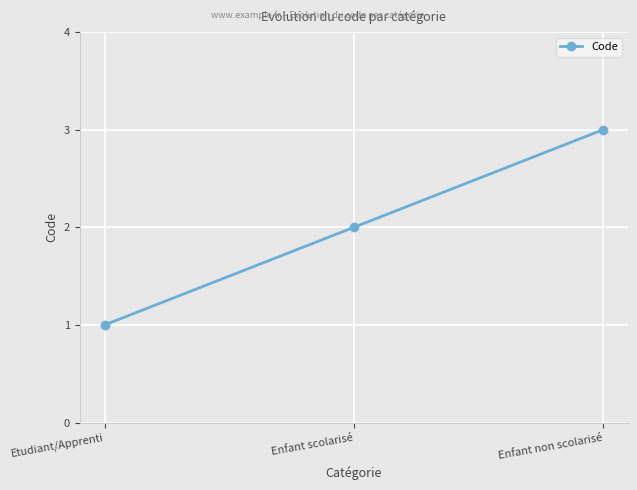

What is the change in value from Etudiant/Apprenti to Enfant scolarisé?

+1